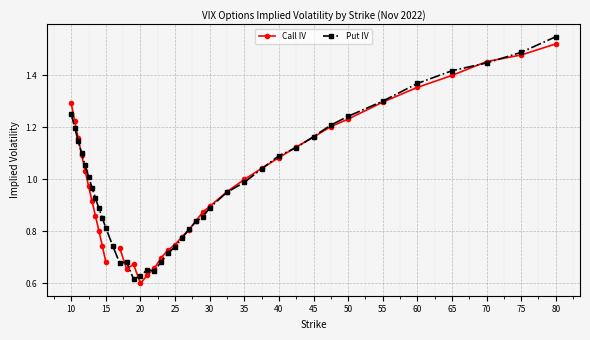

Which category has the highest value in the Put IV series?

80